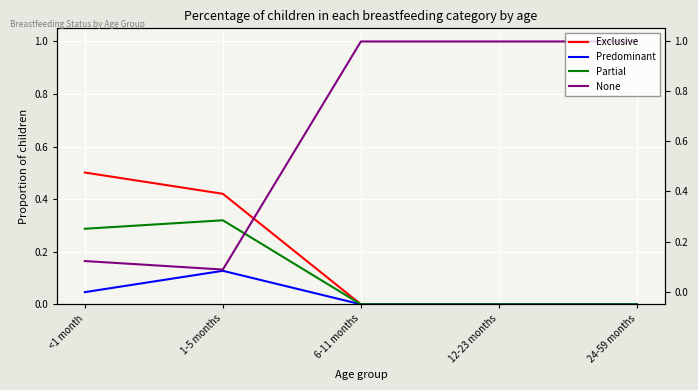

Where is Partial nearest to the value 0?

6-11 months